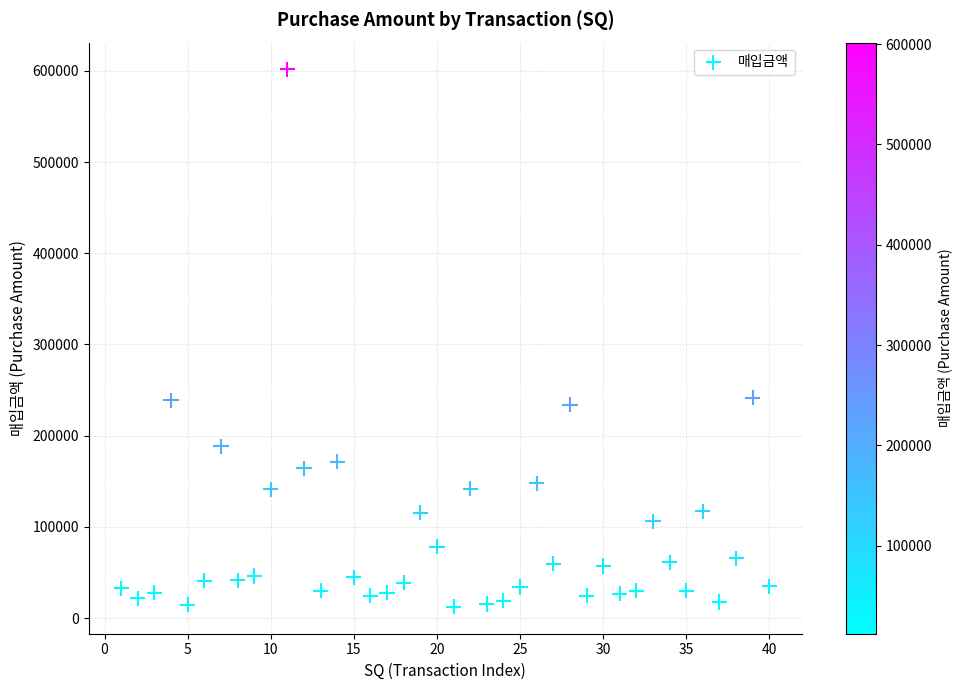

What is the range of X values (max minus min)?

39